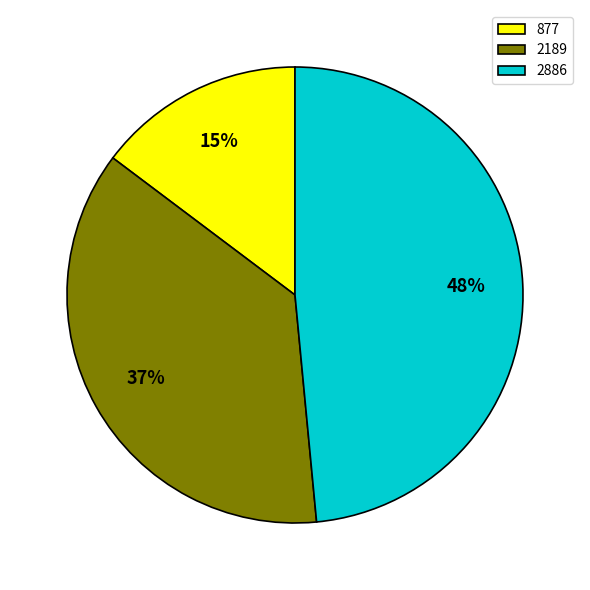

The 2886 slice represents 61% of the pie. True or false?

False